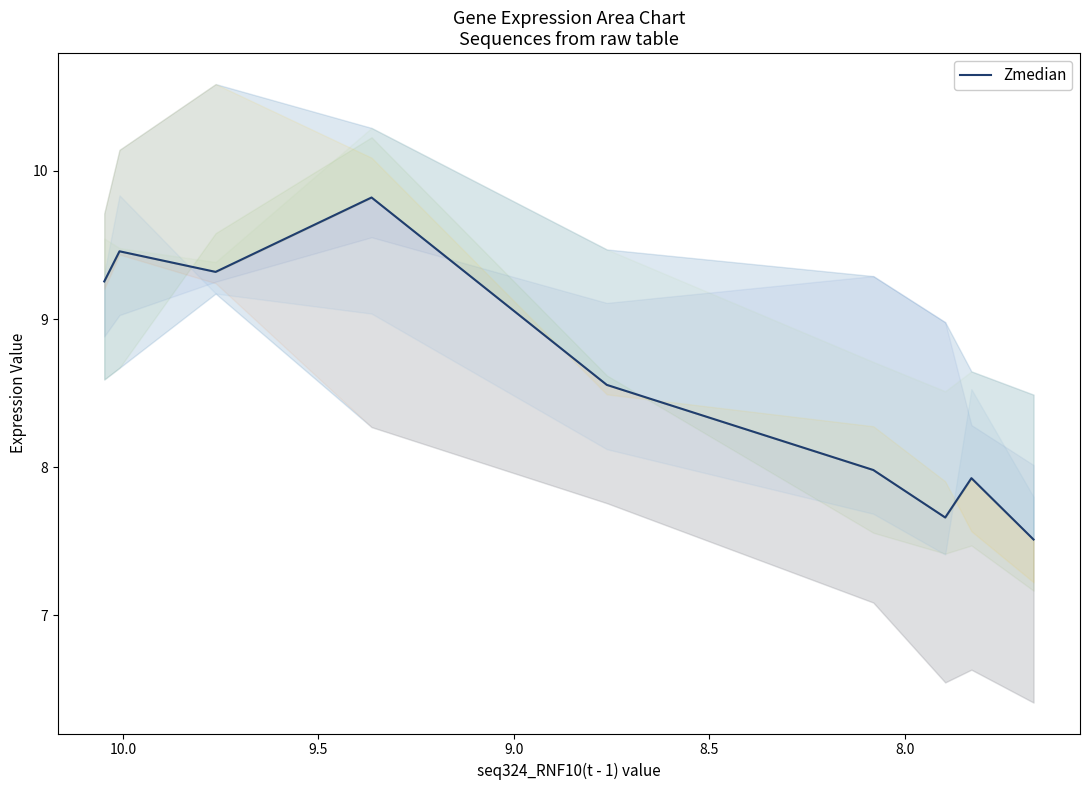

How many values exceed 8?

5